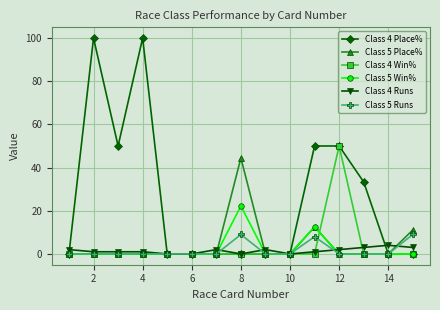

How many lines are shown in the chart?

6